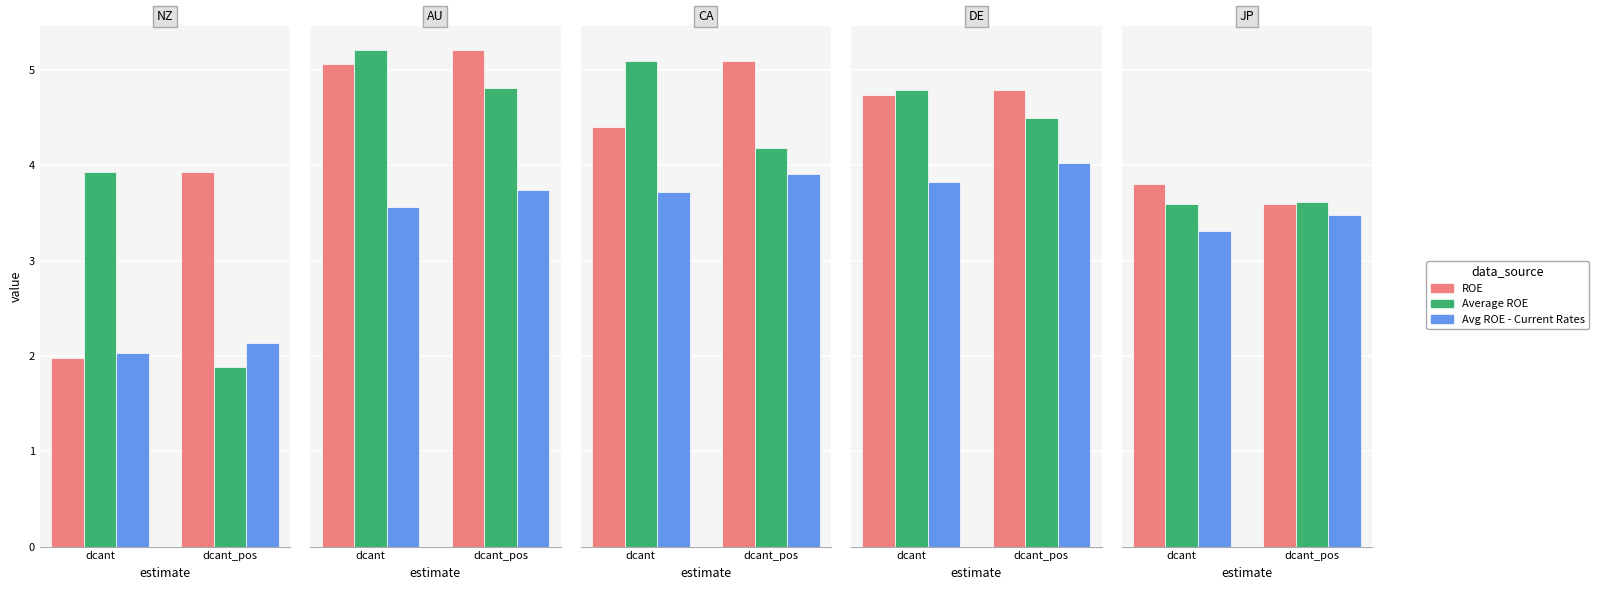

What is the value of the ROE bar at the 1st from the left?

3.8